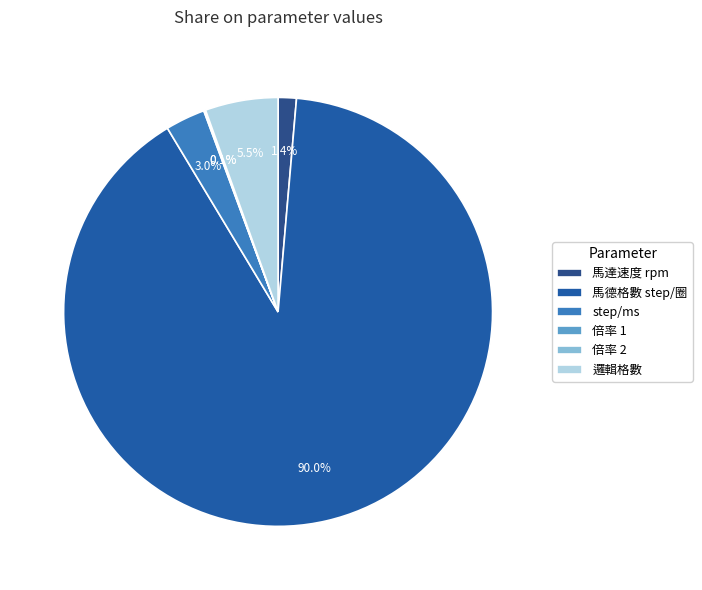

How many slices are in this pie chart?

6